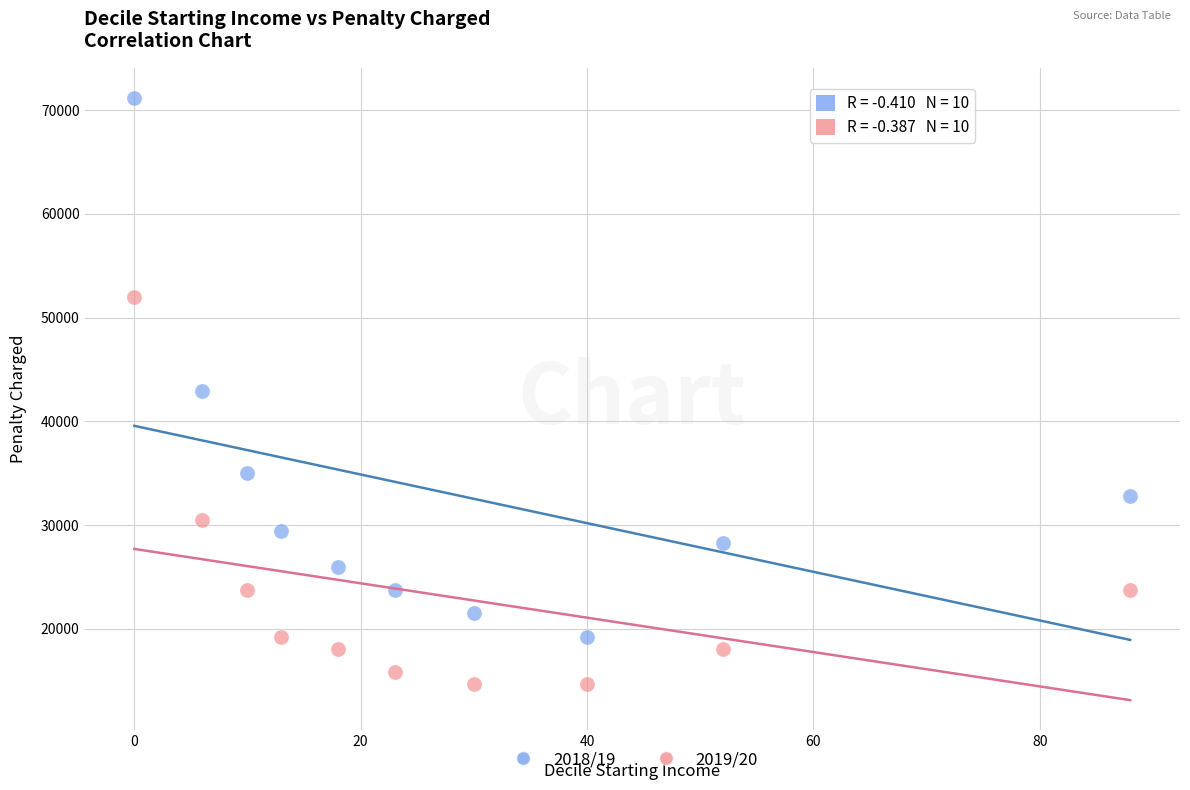

Which series reaches the minimum Y coordinate?

2019/20